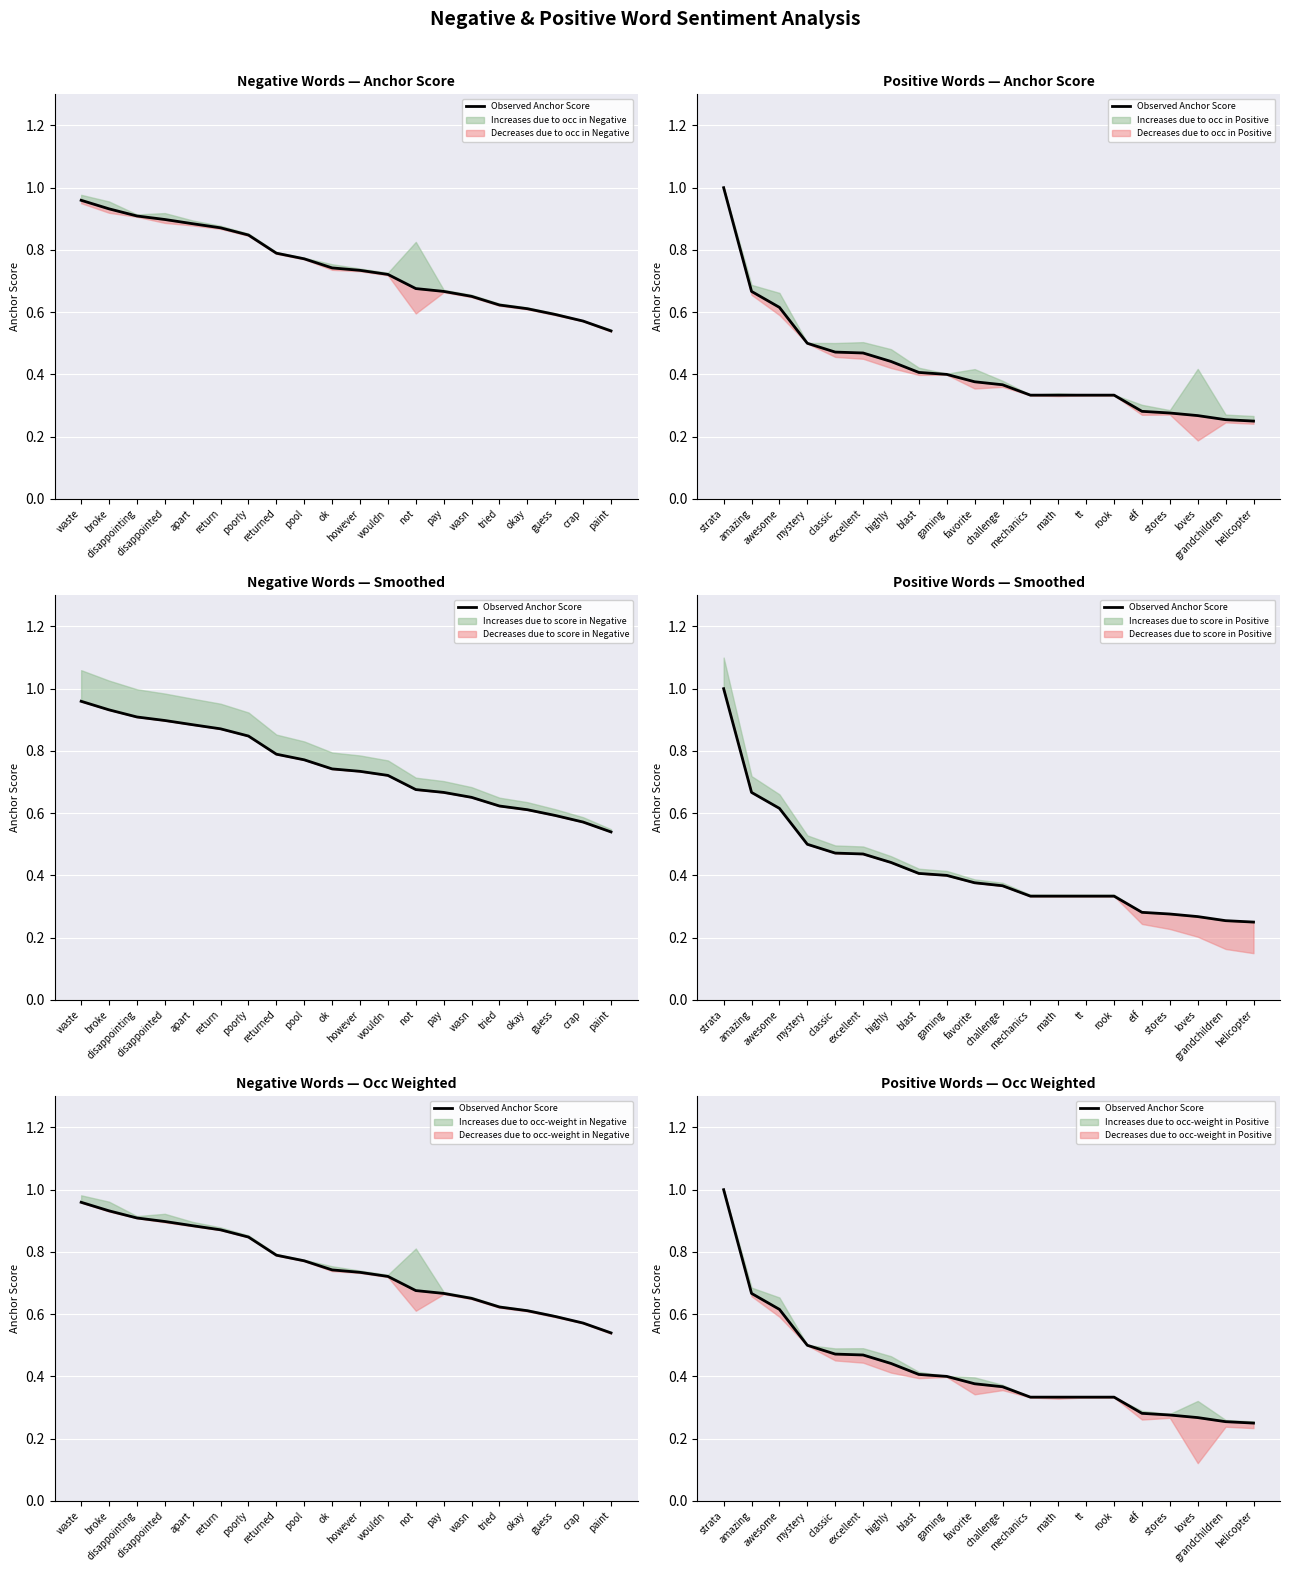

Reading right to left, transcribe all the data shown in this chart.

0.2	0.3	0.3	0.3	0.3	0.3	0.3	0.3	0.3	0.4	0.4	0.4	0.4	0.4	0.5	0.5	0.5	0.6	0.7	1.0